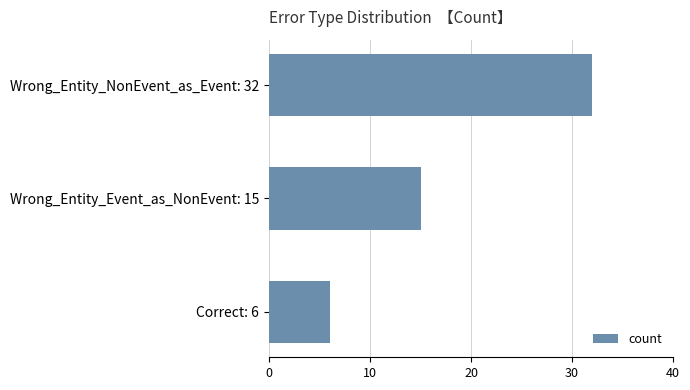

True or false: the data shows 27 at Wrong_Entity_Event_as_NonEvent: 15.

False